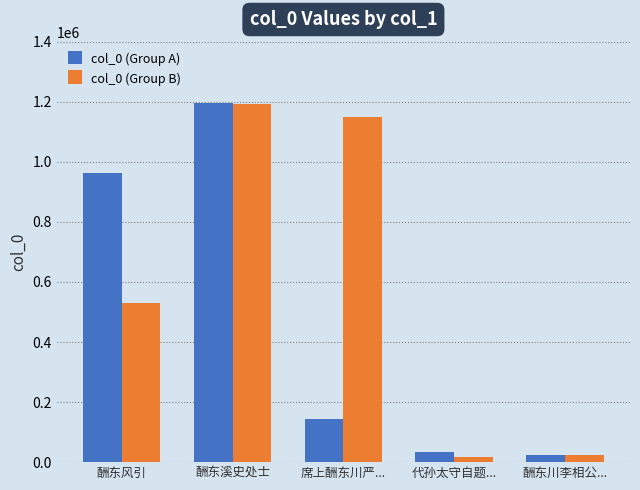

Count the number of data series in this chart.

2